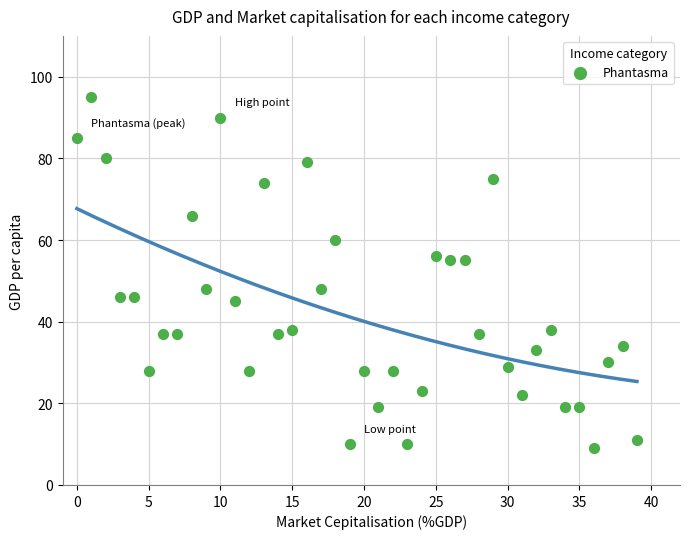

What is the range of Y values (max minus min)?

86